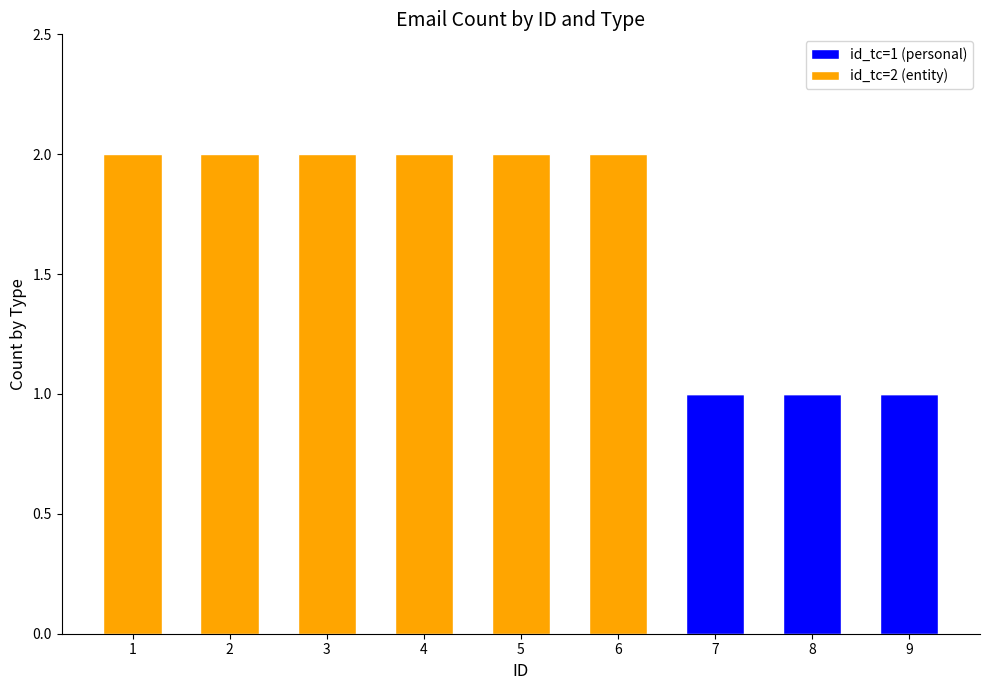

Does the chart contain stacked bars?

Yes